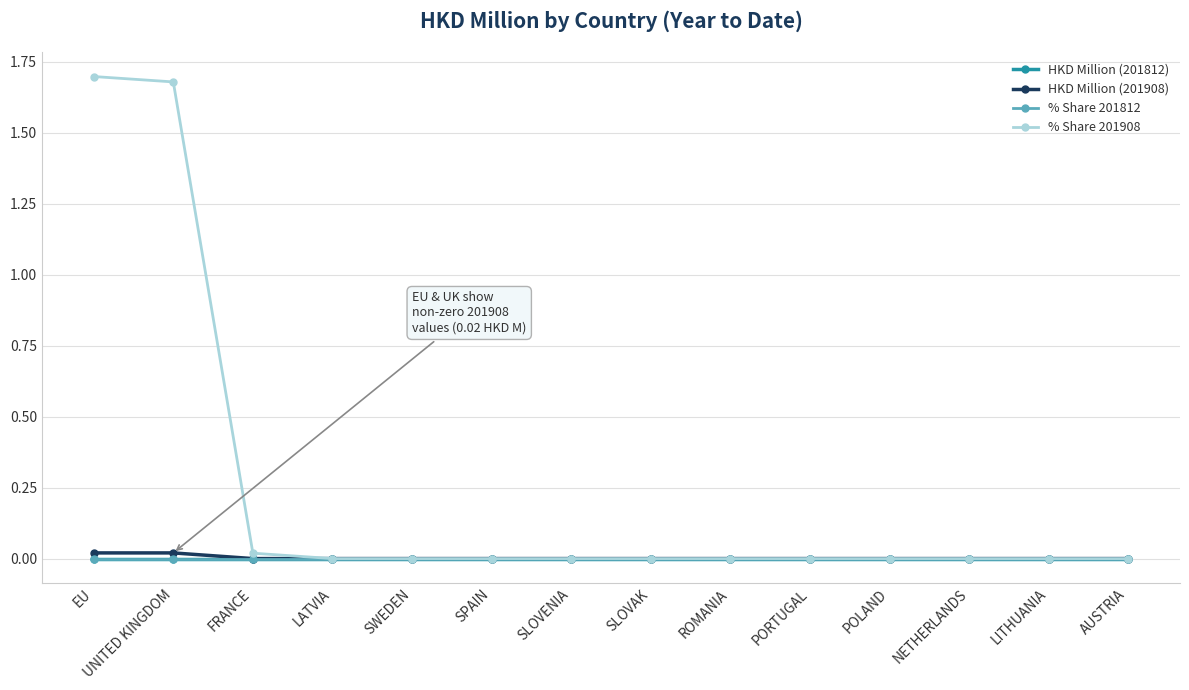

Between EU and UNITED KINGDOM, which series saw the biggest shift?

% Share 201908